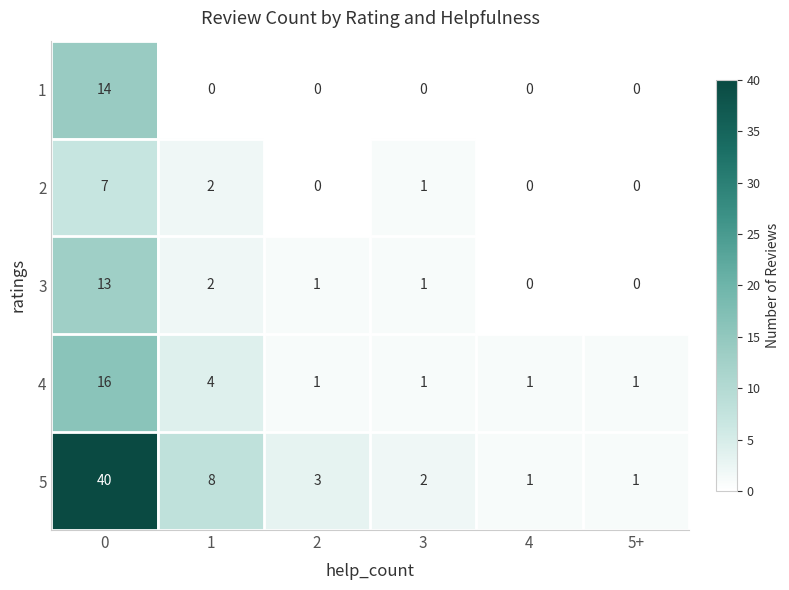

What is the highest value of the 2 series?

7